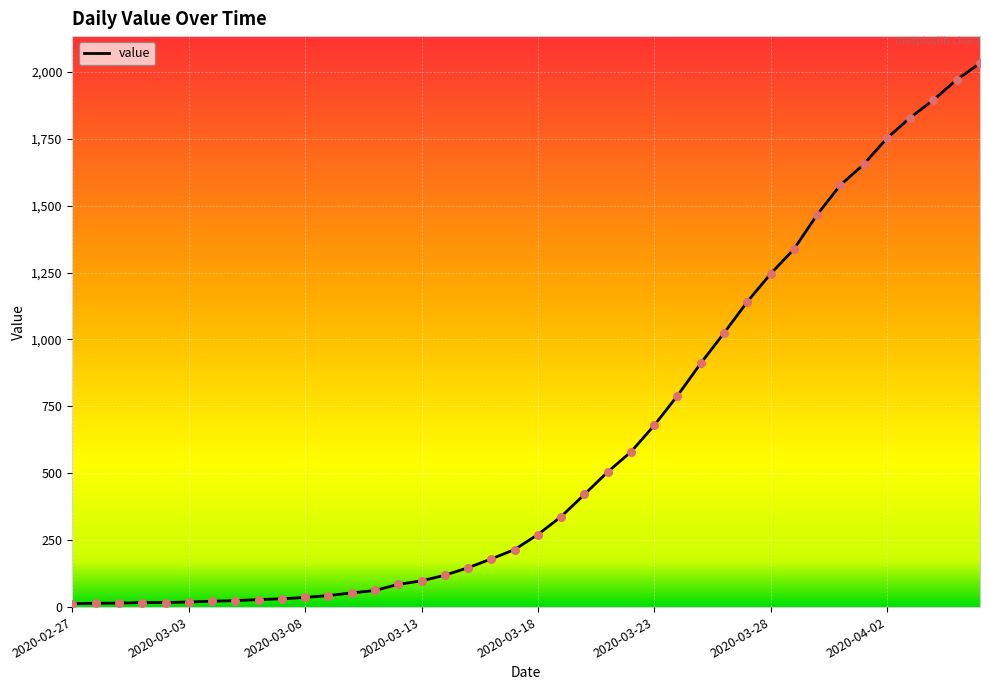

What is the difference between the maximum and minimum values?

2019